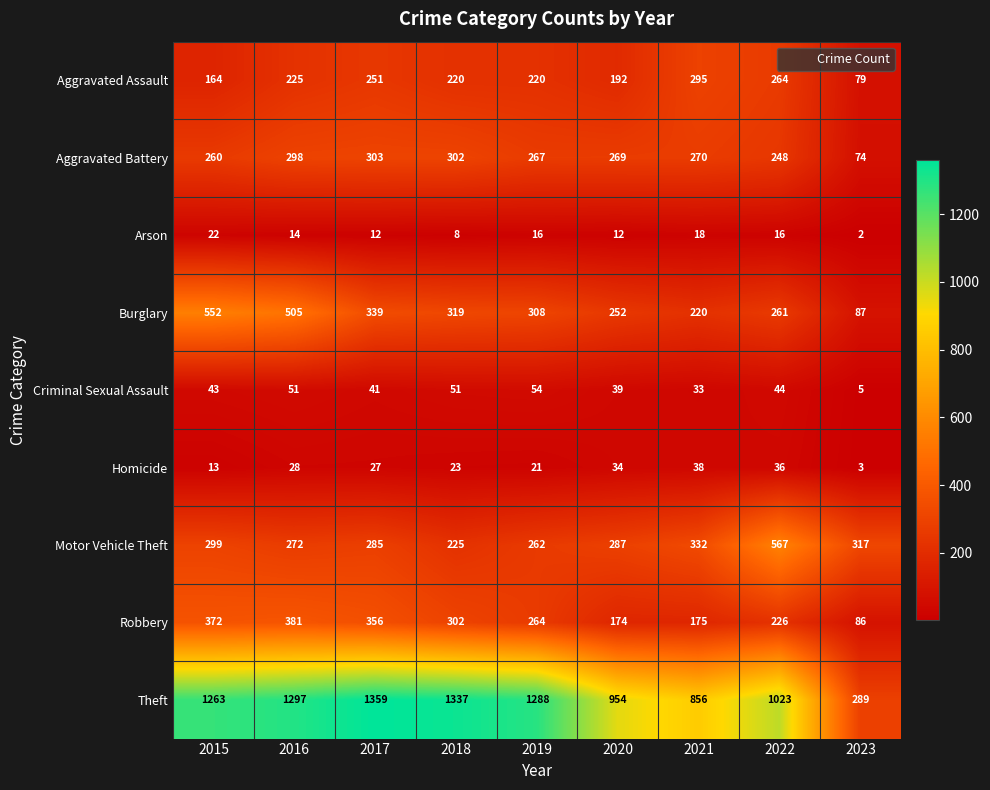

How many data points does each series have?

9